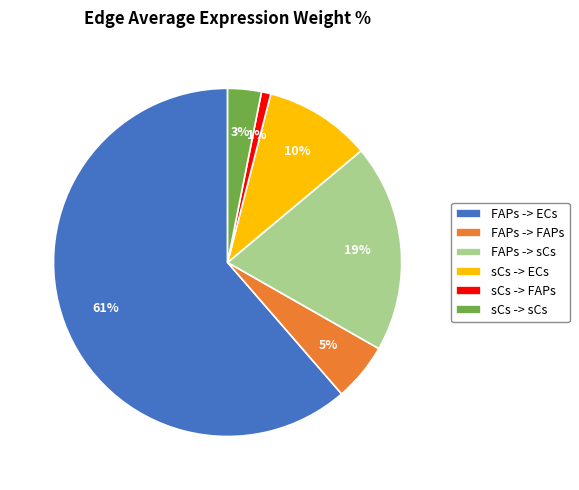

What is the ratio of the value at sCs -> FAPs to the value at sCs -> sCs?

0.3